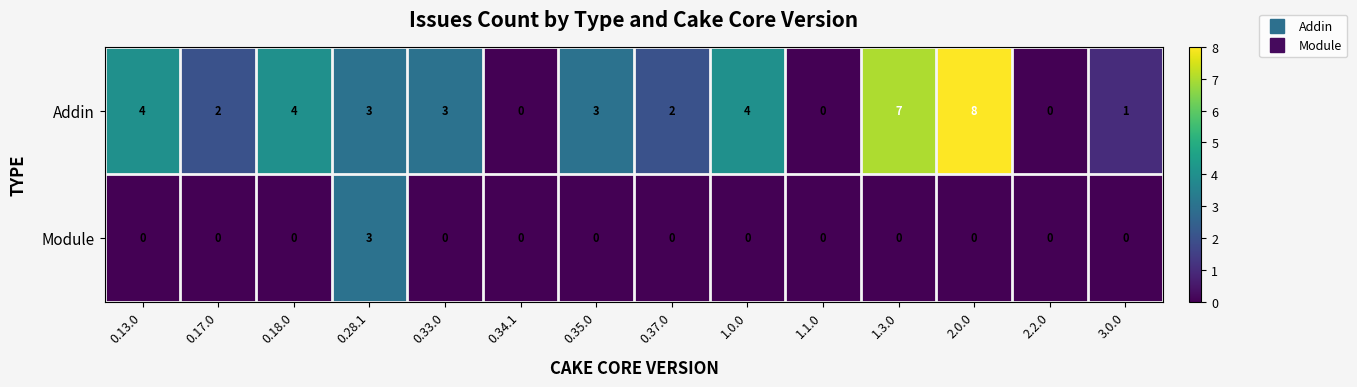

Reading right to left, transcribe all the data shown in this chart.

Addin: 3.0.0=1	2.2.0=0	2.0.0=8	1.3.0=7	1.1.0=0	1.0.0=4	0.37.0=2	0.35.0=3	0.34.1=0	0.33.0=3	0.28.1=3	0.18.0=4	0.17.0=2	0.13.0=4
Module: 3.0.0=0	2.2.0=0	2.0.0=0	1.3.0=0	1.1.0=0	1.0.0=0	0.37.0=0	0.35.0=0	0.34.1=0	0.33.0=0	0.28.1=3	0.18.0=0	0.17.0=0	0.13.0=0